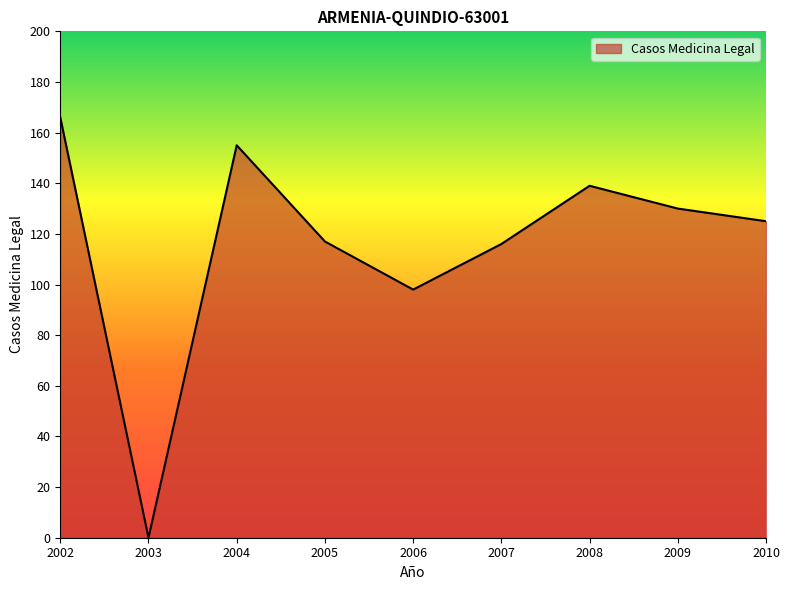

Reading left to right, what are all the values shown in this chart?

166	0	155	117	98	116	139	130	125